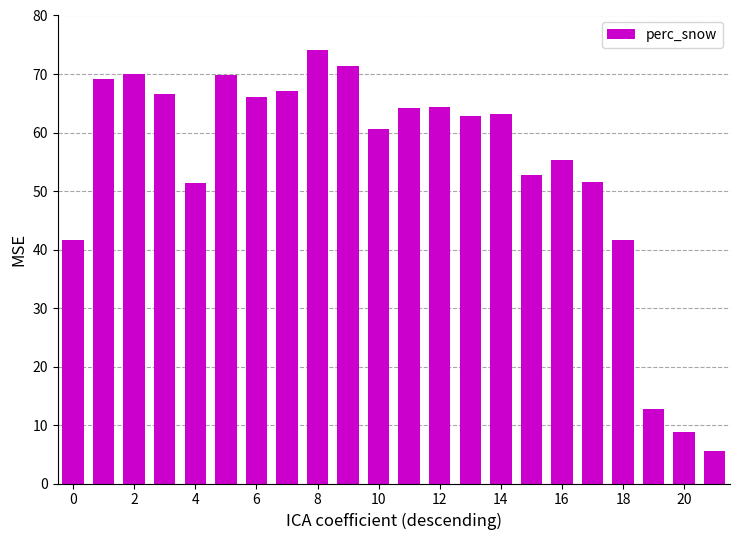

What is the minimum value shown in the chart?

5.5